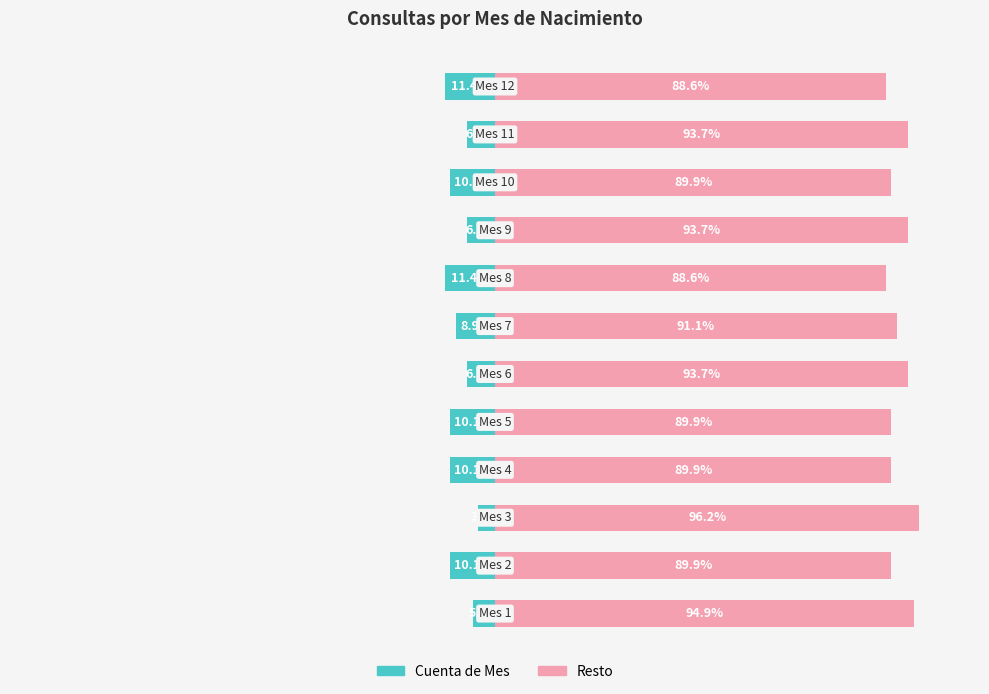

Rank the series by their maximum value, from highest to lowest.

Resto, Cuenta de Mes